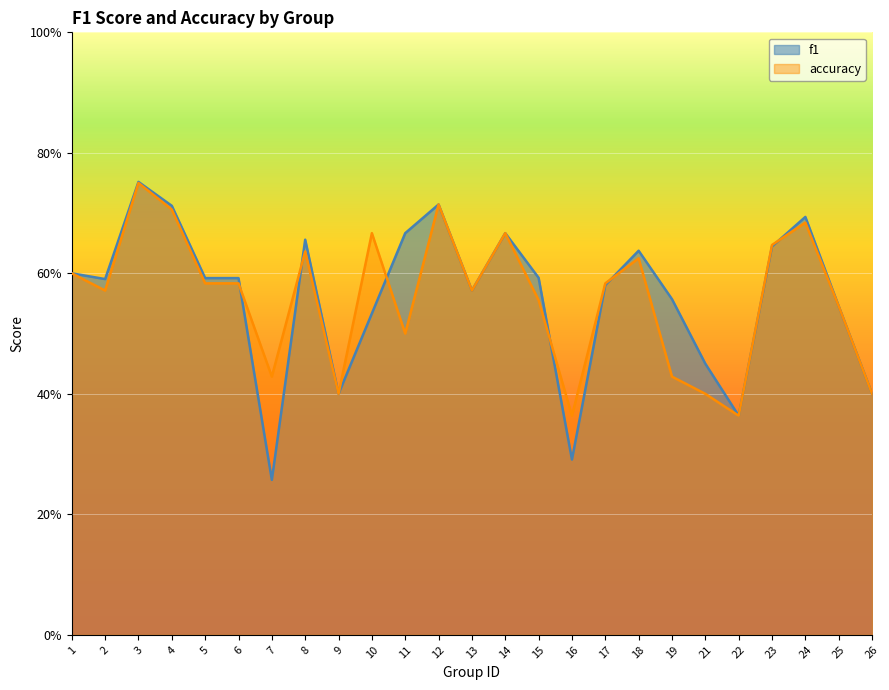

Which category has the lowest value in the f1 series?

7